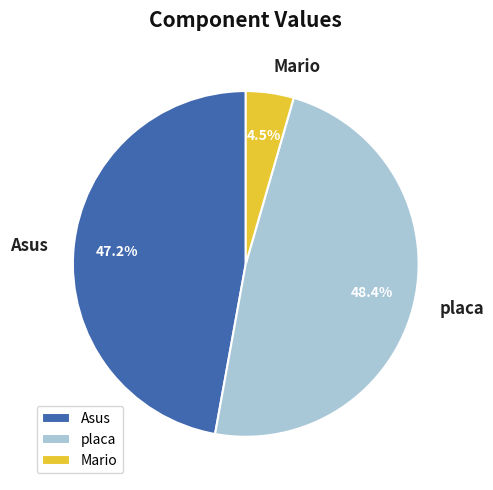

What is the smallest slice in the pie chart?

Mario